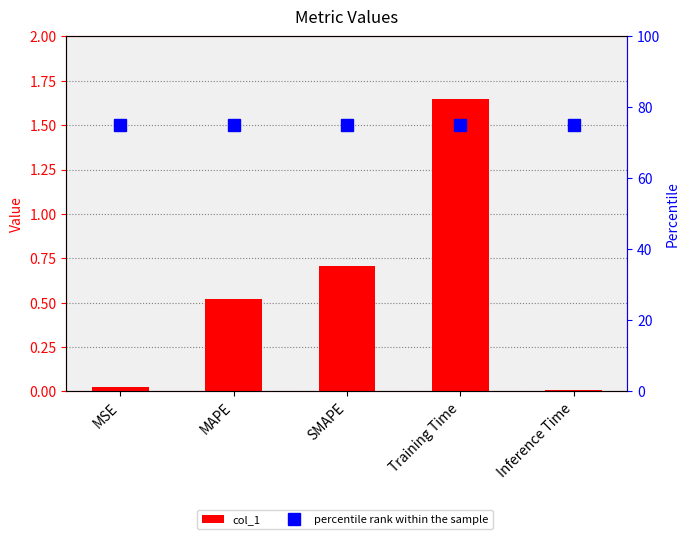

Does the chart contain any negative values?

No